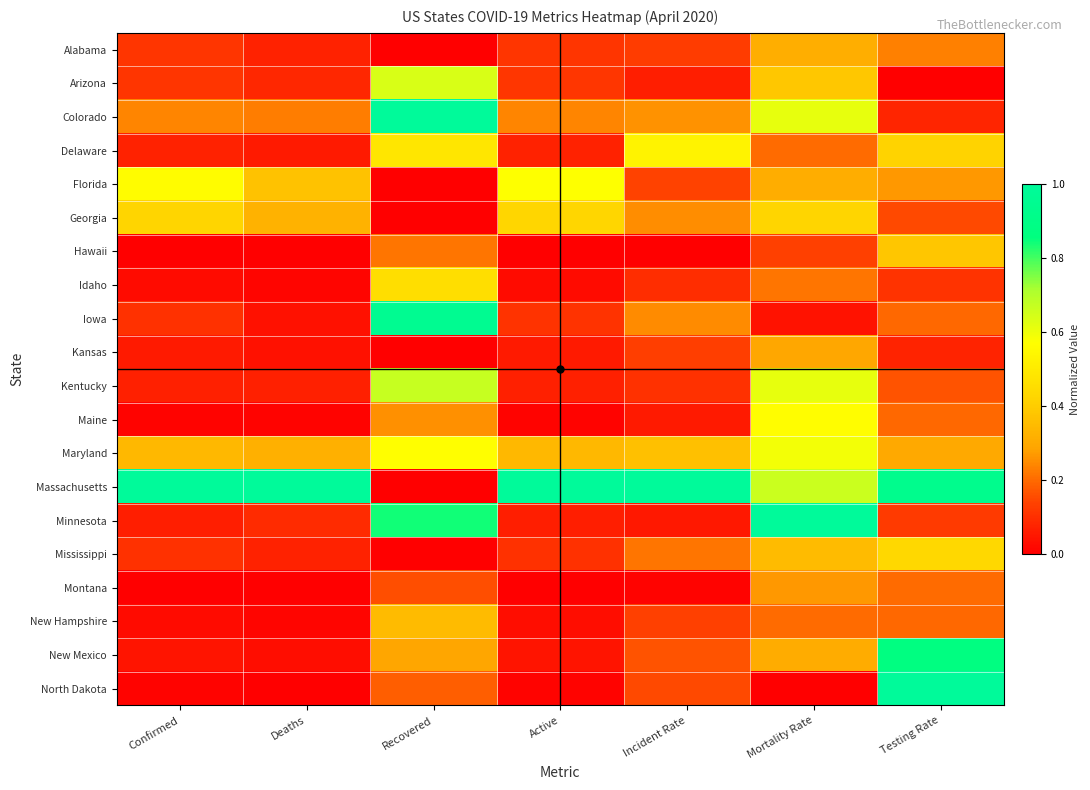

List the series in order of their peak value, lowest first.

Montana, Kansas, Alabama, New Hampshire, Hawaii, Georgia, Mississippi, Idaho, Delaware, Maine, Florida, Maryland, Arizona, Kentucky, New Mexico, Iowa, Colorado, Massachusetts, Minnesota, North Dakota